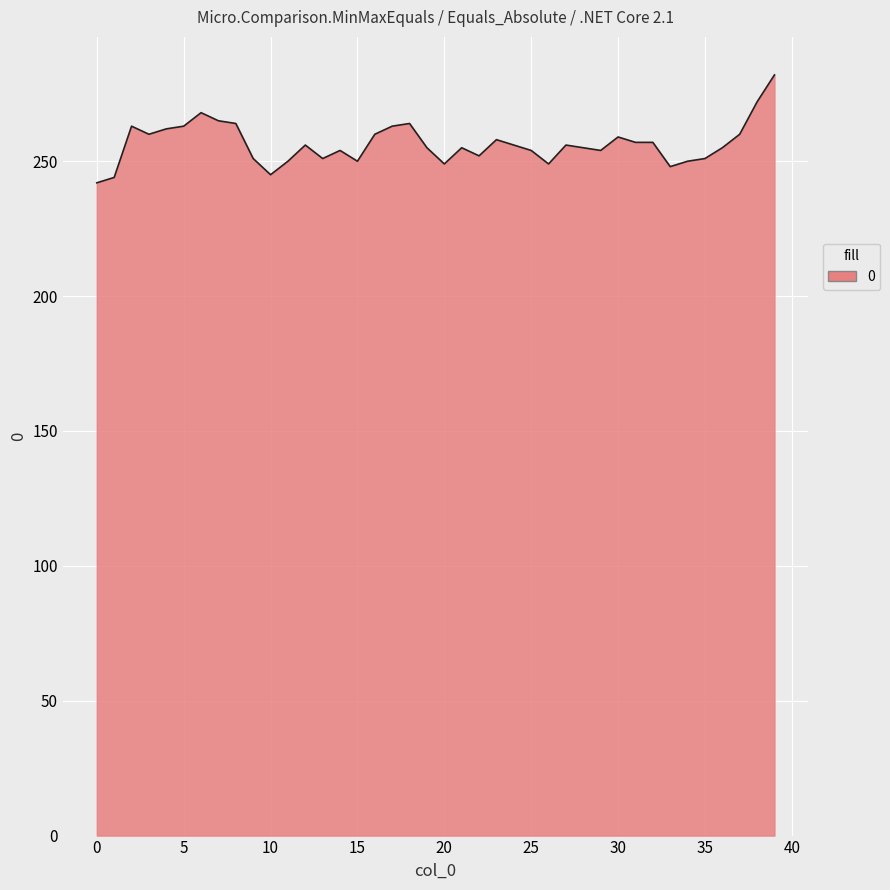

What is the minimum value shown in the chart?

242